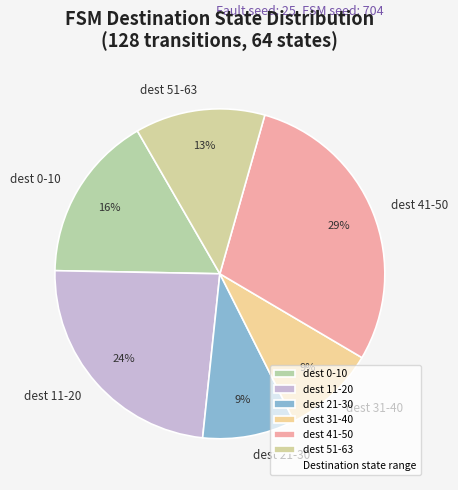

What is the largest slice in the pie chart?

dest 41-50